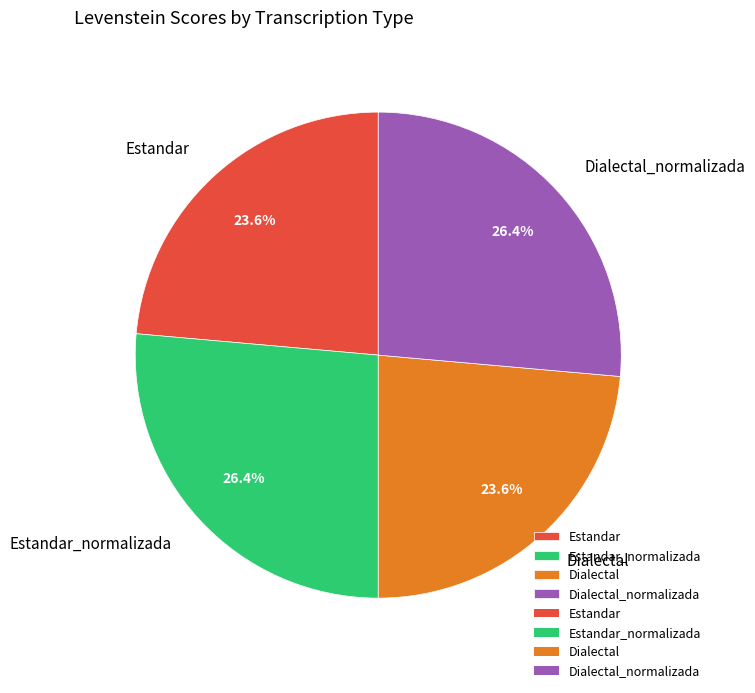

Is there a majority slice in this chart?

No